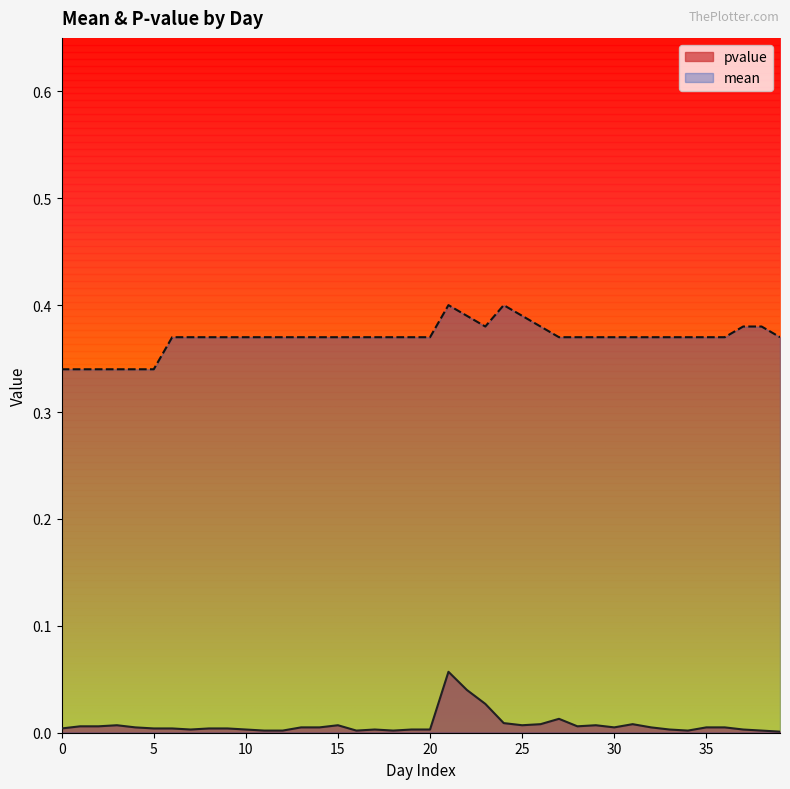

Reading left to right, transcribe all the data shown in this chart.

pvalue: 0.0	0.0	0.0	0.0	0.0	0.0	0.0	0.0	0.0	0.0	0.0	0.0	0.0	0.0	0.0	0.0	0.0	0.0	0.0	0.0	0.0	0.1	0.0	0.0	0.0	0.0	0.0	0.0	0.0	0.0	0.0	0.0	0.0	0.0	0.0	0.0	0.0	0.0	0.0	0.0
mean: 0.3	0.3	0.3	0.3	0.3	0.3	0.4	0.4	0.4	0.4	0.4	0.4	0.4	0.4	0.4	0.4	0.4	0.4	0.4	0.4	0.4	0.4	0.4	0.4	0.4	0.4	0.4	0.4	0.4	0.4	0.4	0.4	0.4	0.4	0.4	0.4	0.4	0.4	0.4	0.4